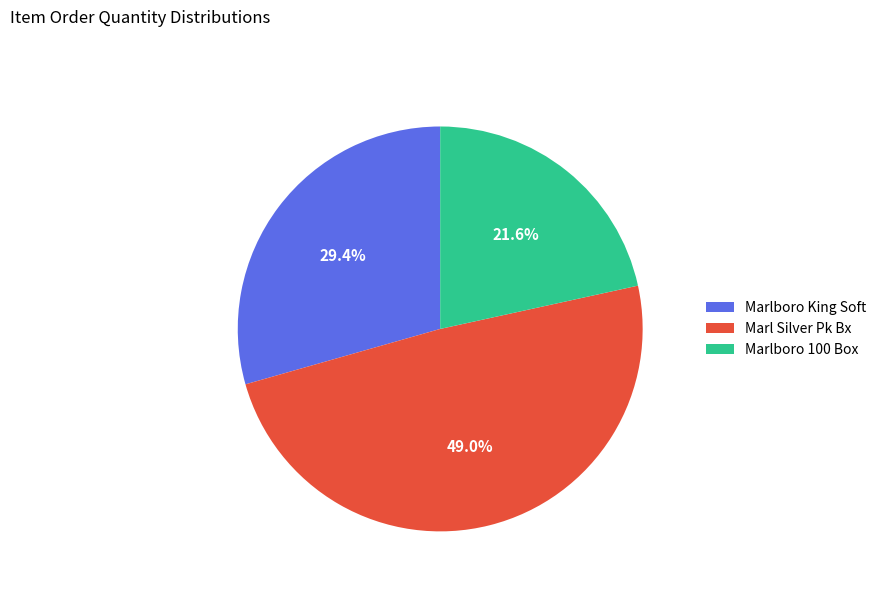

To the nearest percent, what is the difference between the Marlboro 100 Box and Marlboro King Soft slice percentages?

8%